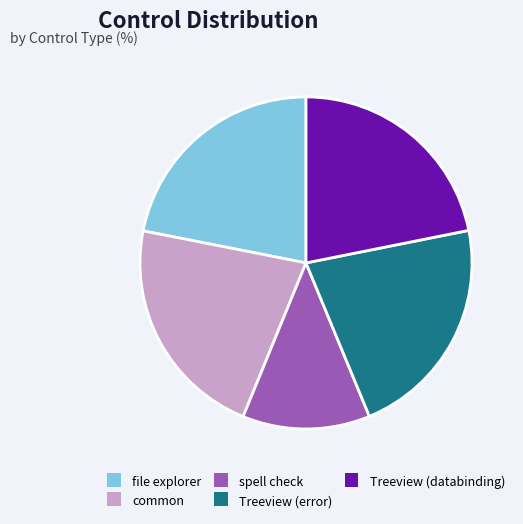

Which category has the smallest portion of the pie?

spell check